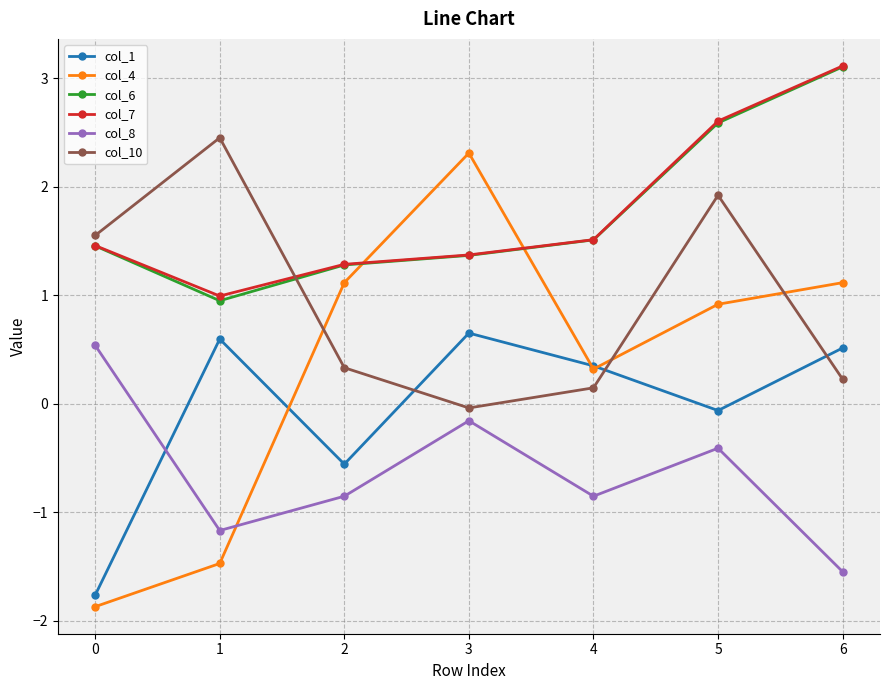

Which series has the widest spread of values?

col_4